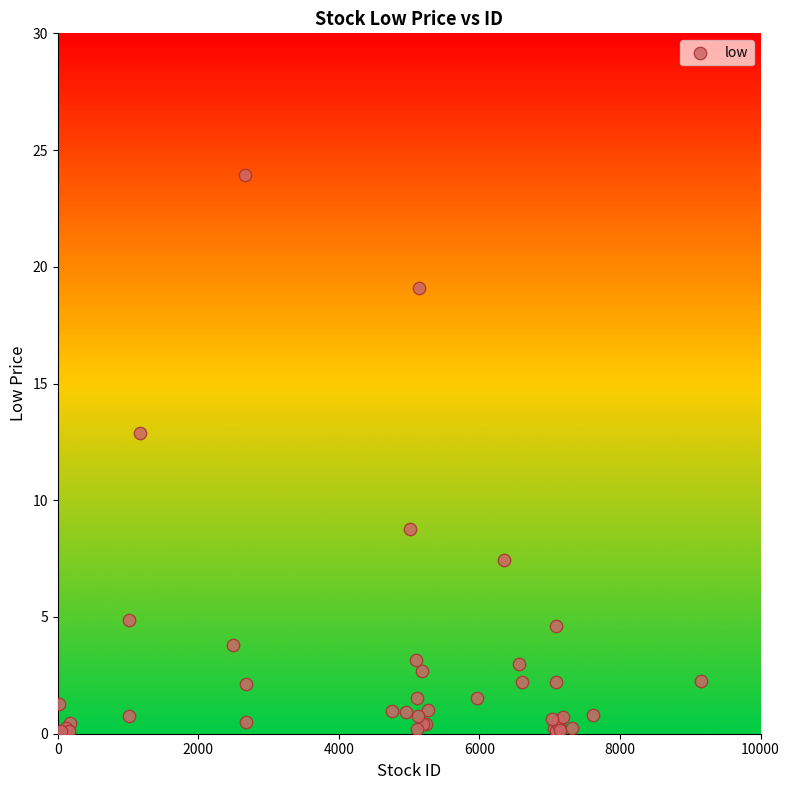

What Y value in the scatter plot is closest to 12?

12.9